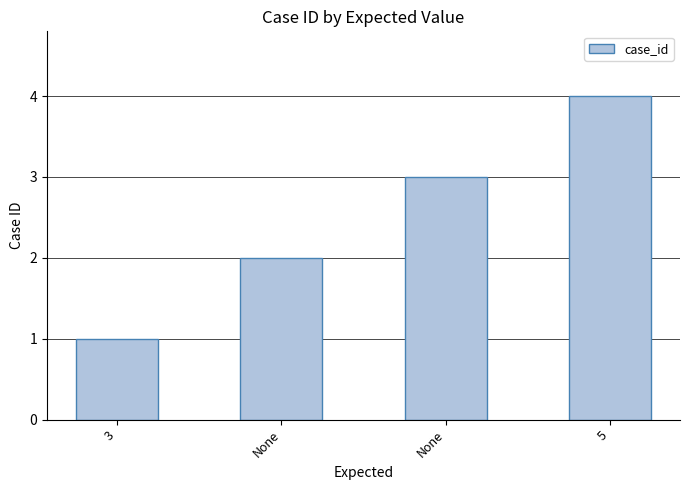

What is the difference between the maximum and minimum values?

3